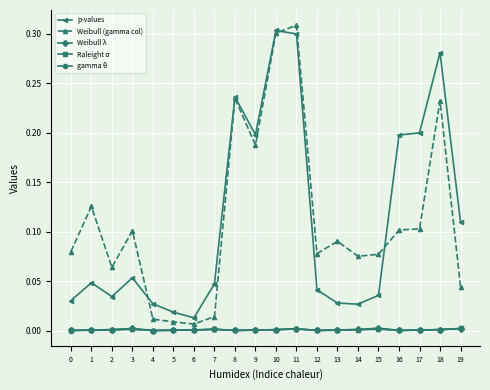

How many times do Raleight σ and Weibull λ cross each other?

3